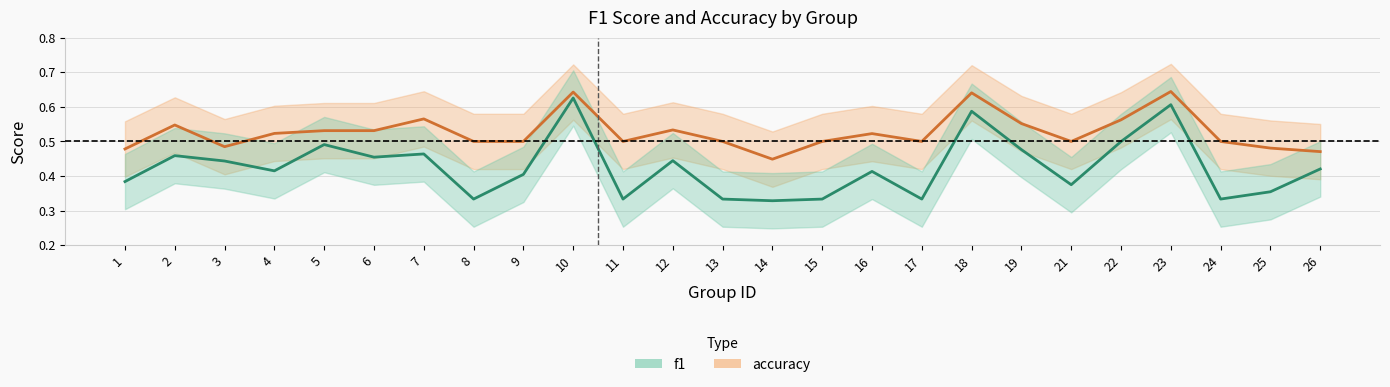

What is the total value across all series at 21?

0.9